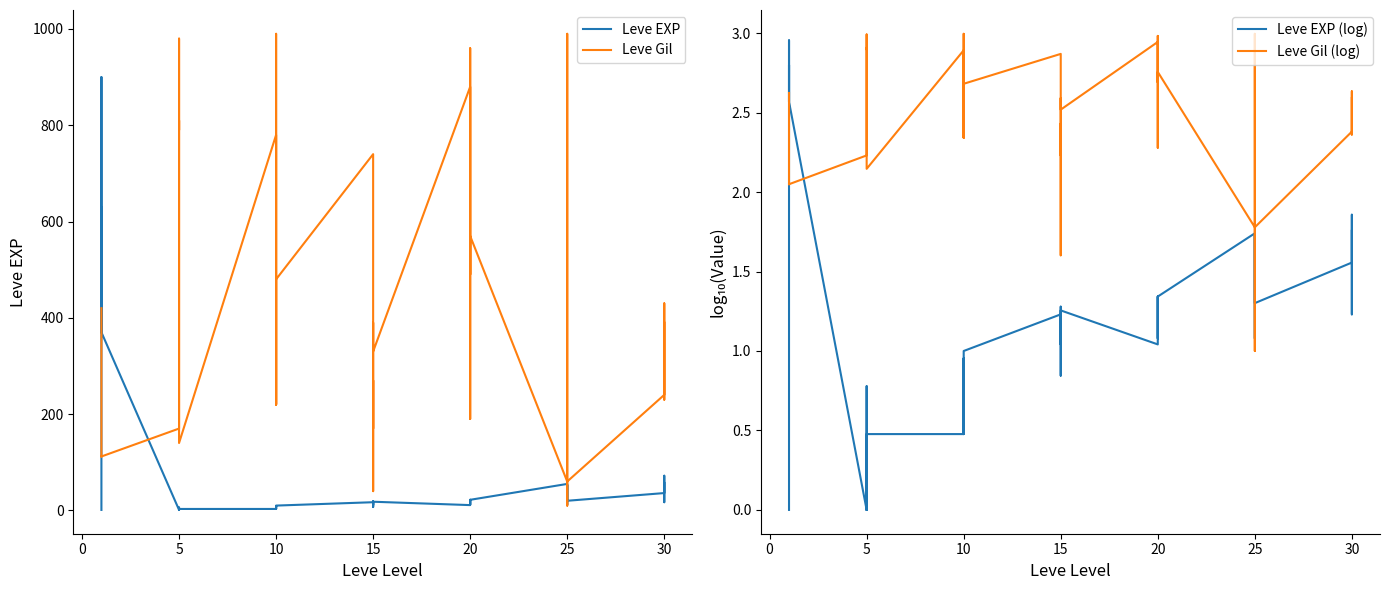

How many values in the Leve Gil (log) series exceed 2?

36